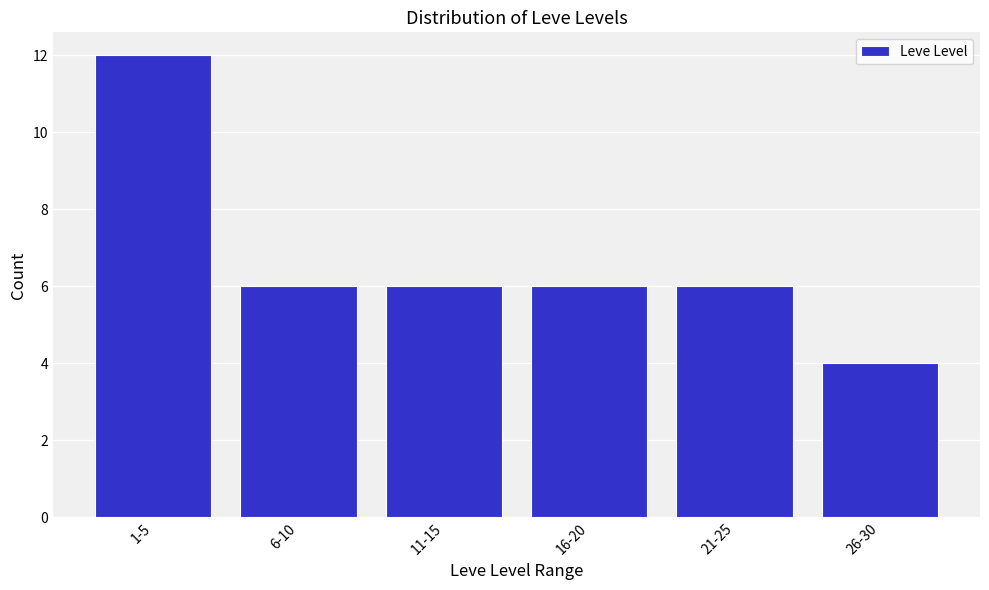

Reading left to right, what are all the values shown in this chart?

12	6	6	6	6	4